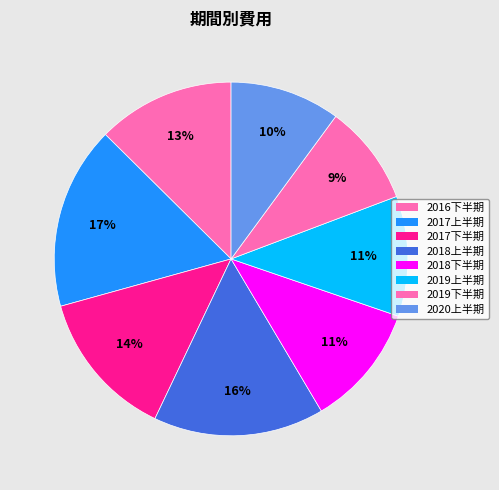

How many segments does this pie chart have?

8